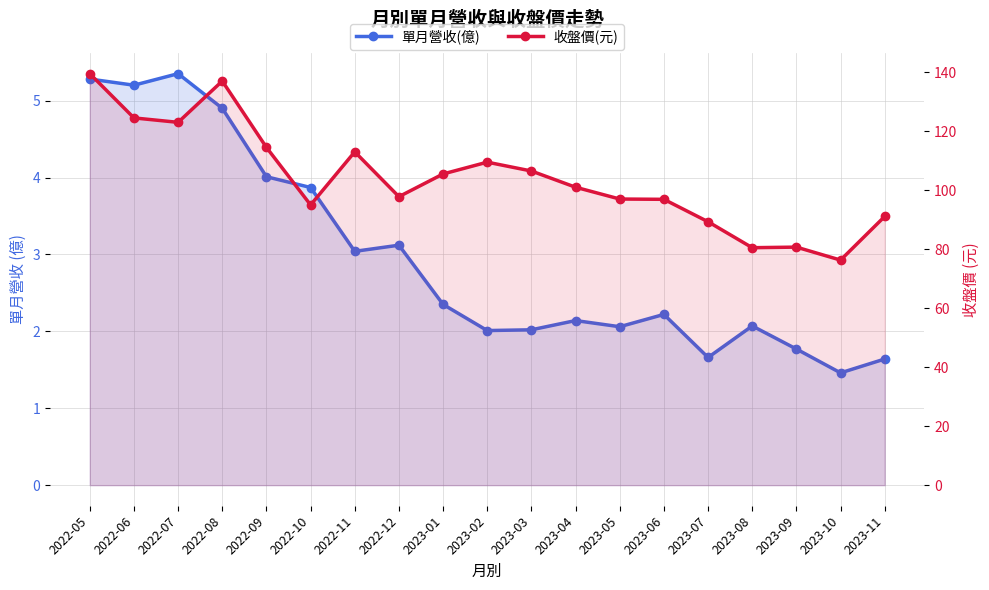

At how many categories does at least one series exceed 111?

6